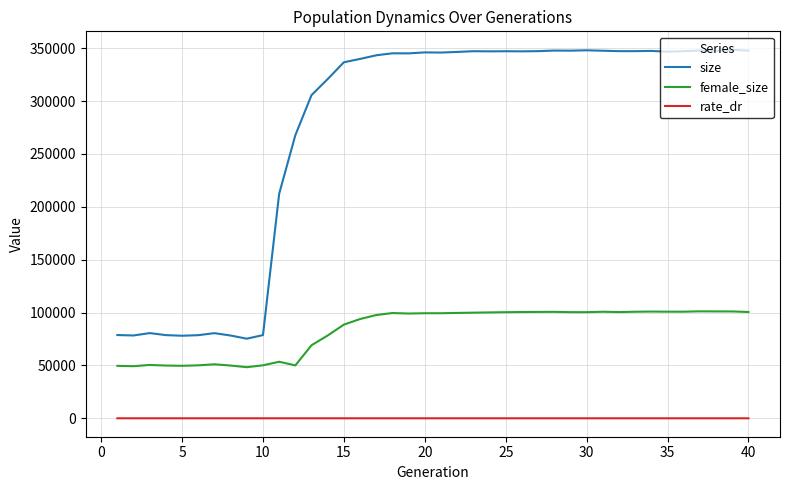

True or false: size has more than 2 points higher than both neighbors.

True